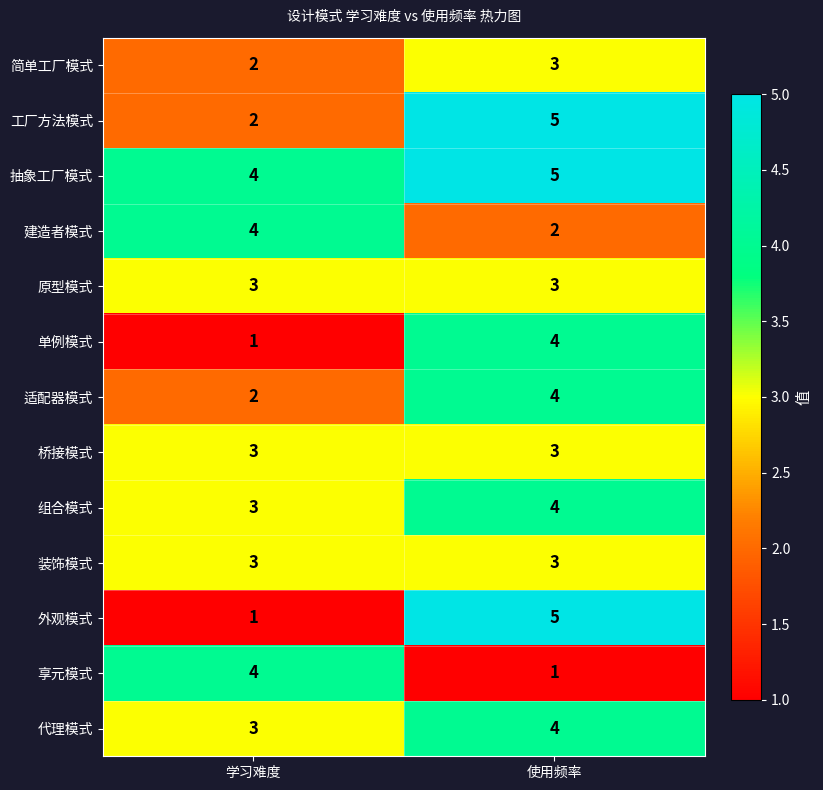

Which series has the largest total across all categories?

抽象工厂模式